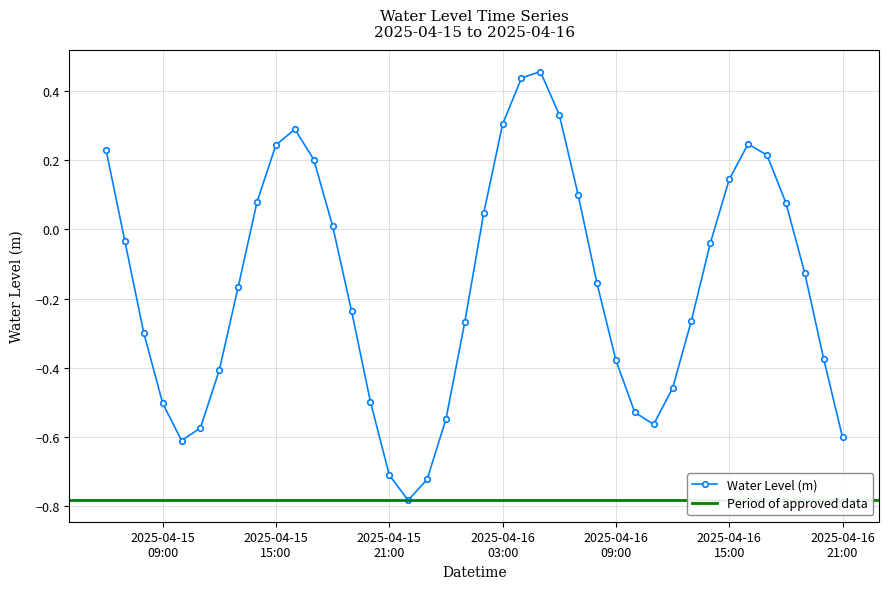

How many interior local valleys (lower than both neighbors) does the data have?

3